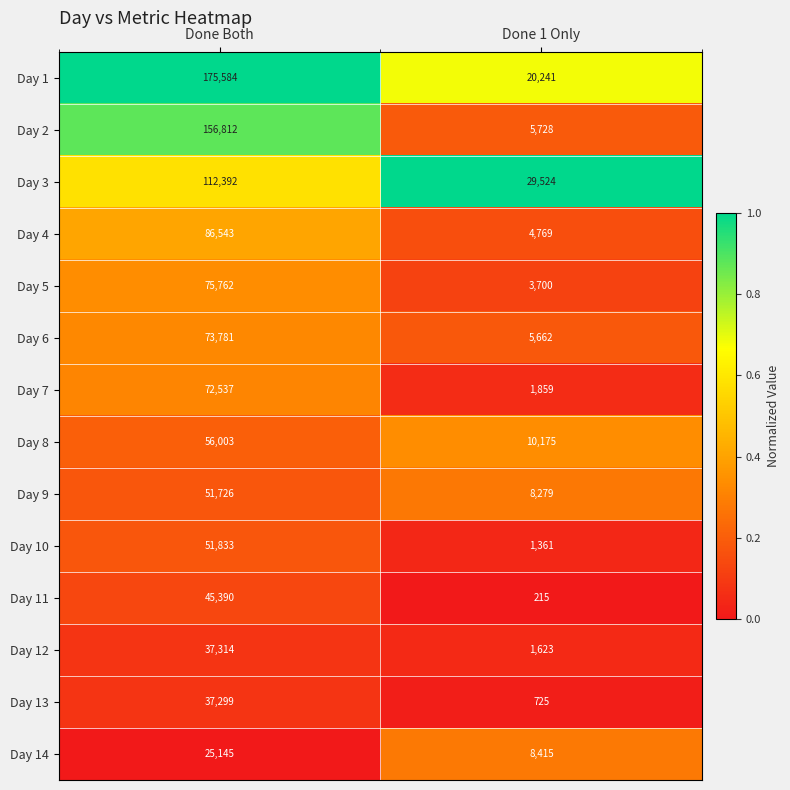

What is the difference between the Day 11 values at Done 1 Only and Done Both?

45175